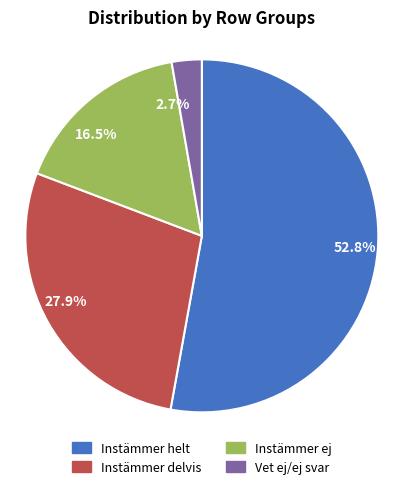

Is Instämmer helt the majority of the pie?

Yes